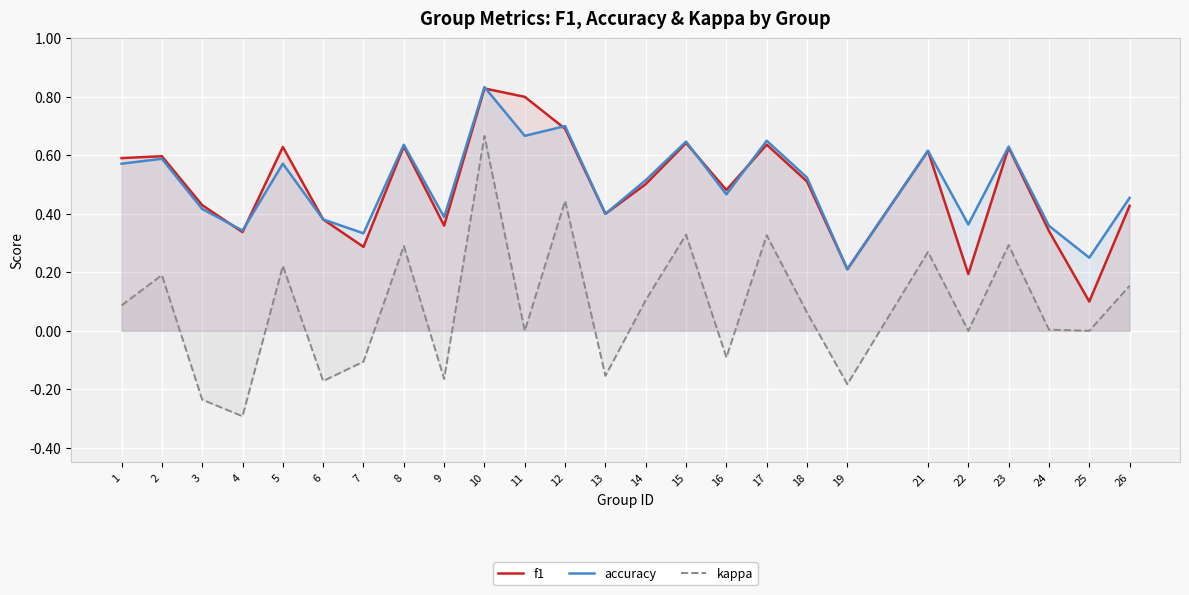

Which category has the highest value in the kappa series?

10